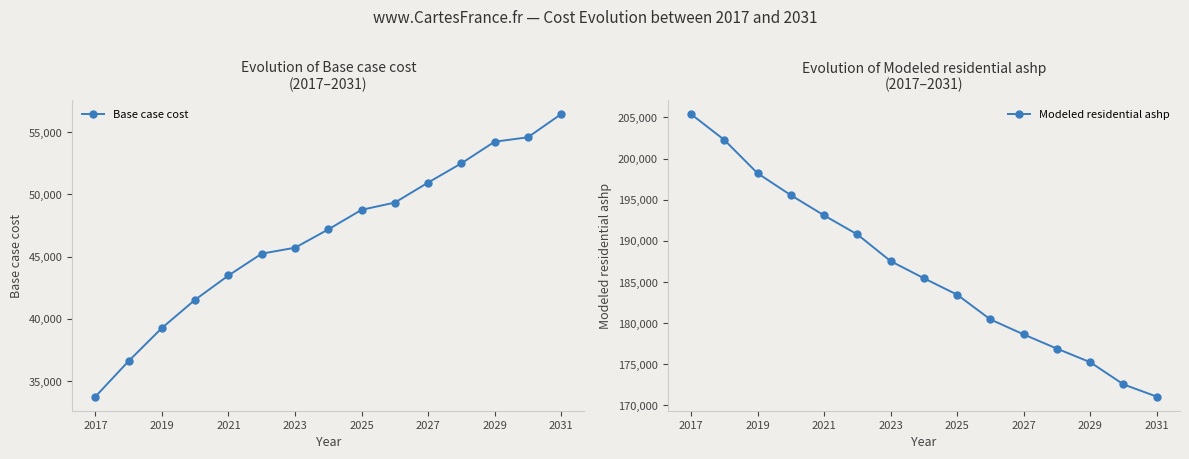

What is the lowest value of the Base case cost series?

33753.9